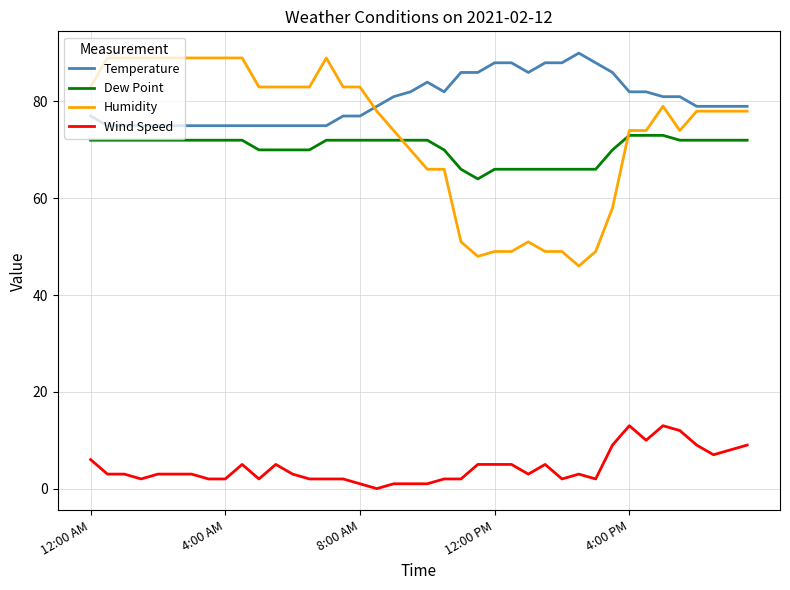

How many lines are shown in the chart?

4